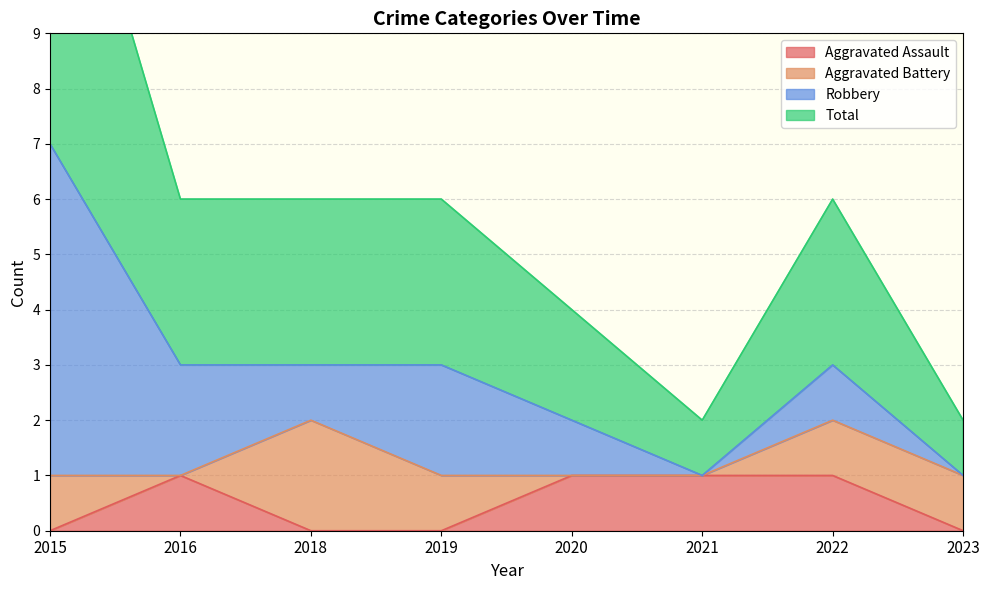

The value of Aggravated Assault at 2021 is 2. True or false?

False